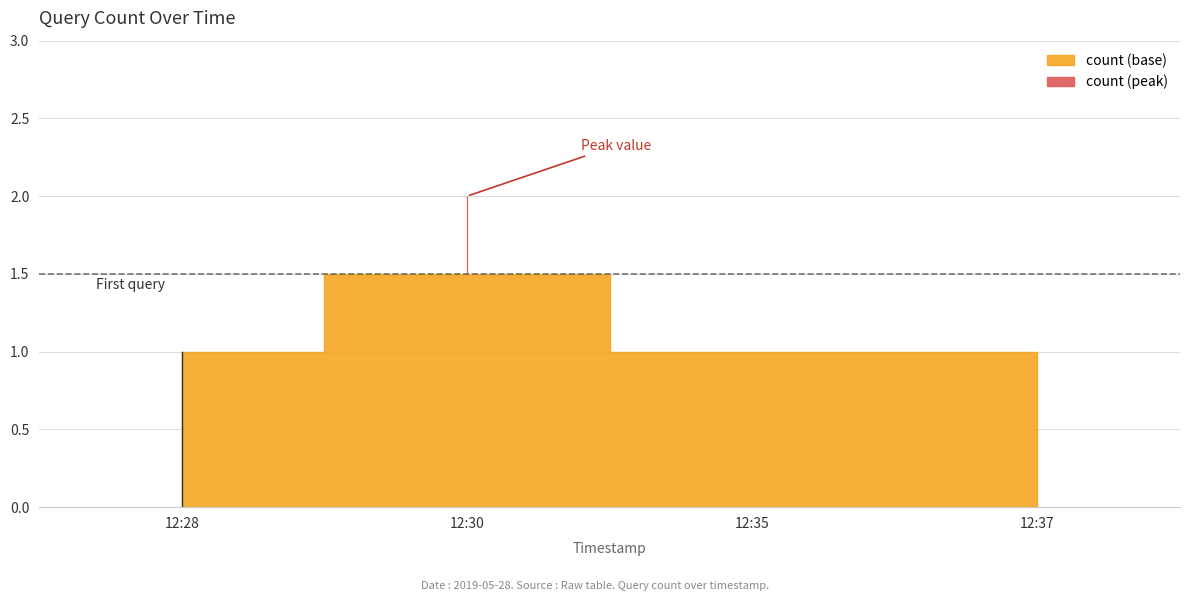

Reading left to right, transcribe all the data shown in this chart.

2019-05-28 12:28:00=1	2019-05-28 12:30:00=2	2019-05-28 12:35:00=1	2019-05-28 12:37:00=1